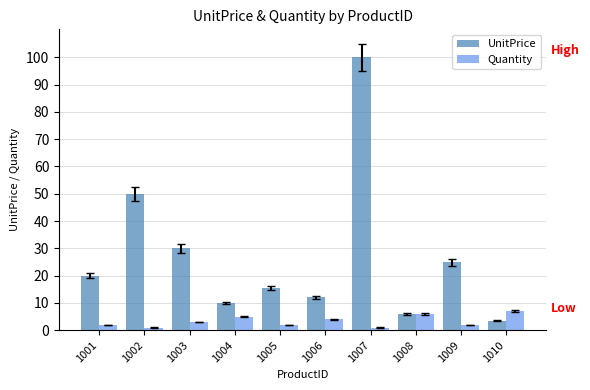

Does the chart contain stacked bars?

No